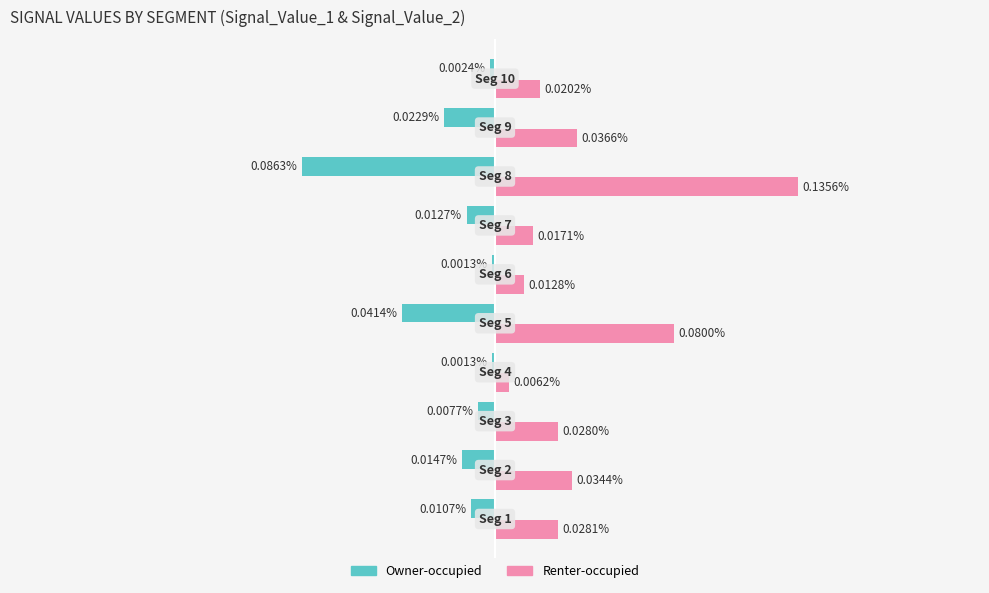

List the series in order of their peak value, highest first.

Renter-occupied, Owner-occupied